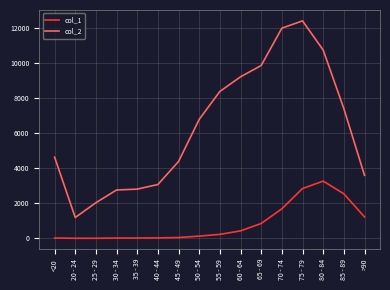

What position from the left is 25 - 29?

3